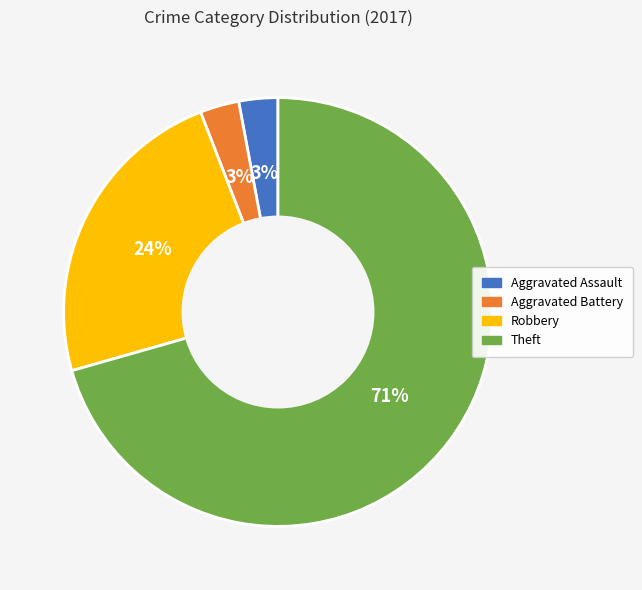

What percentage is the Aggravated Assault slice, to the nearest percent?

3%